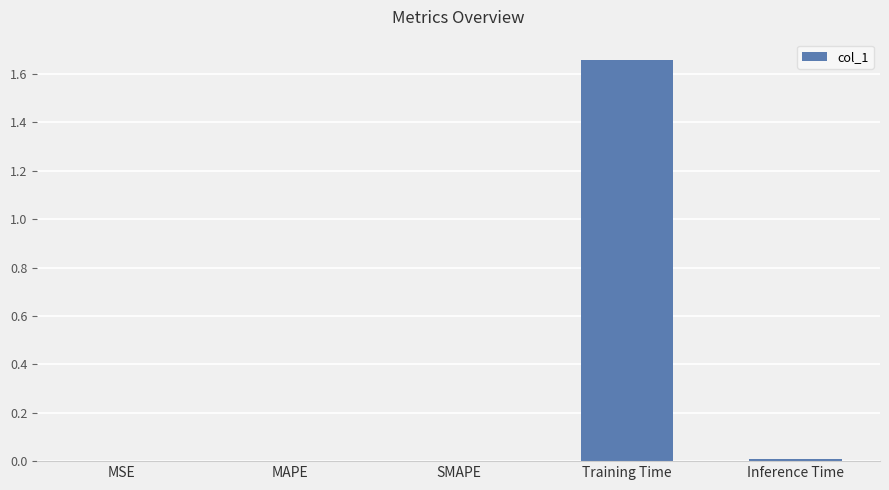

What is the average value?

0.3